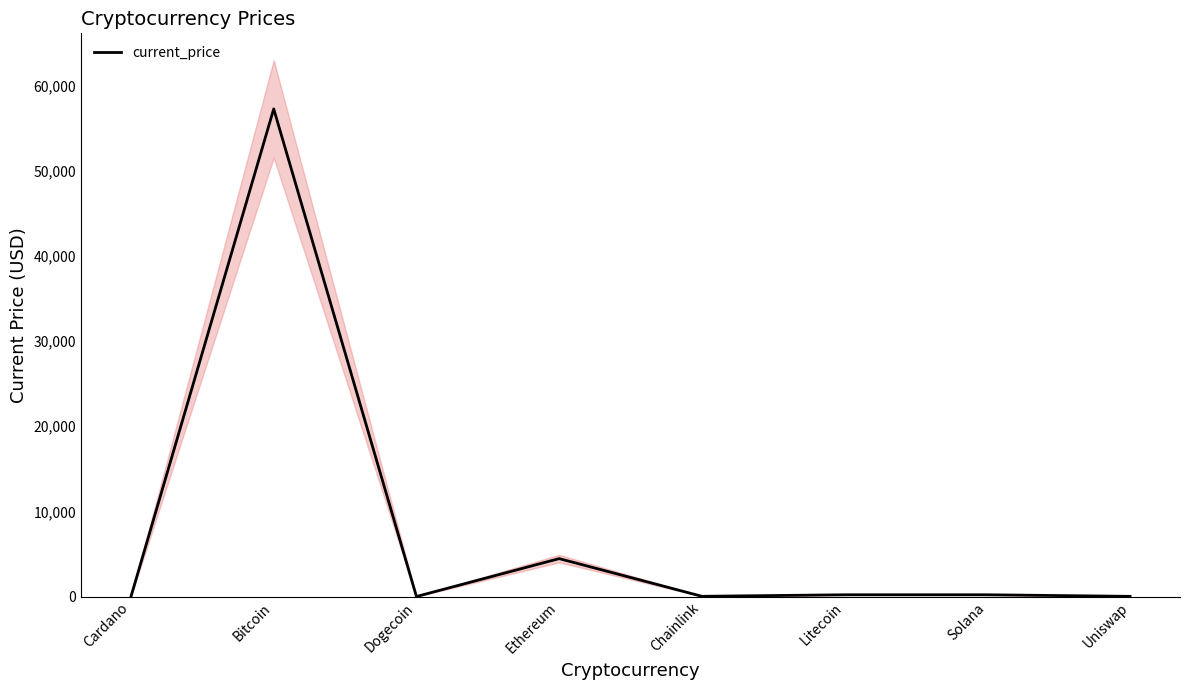

At which label is the value closest to 28614?

Ethereum